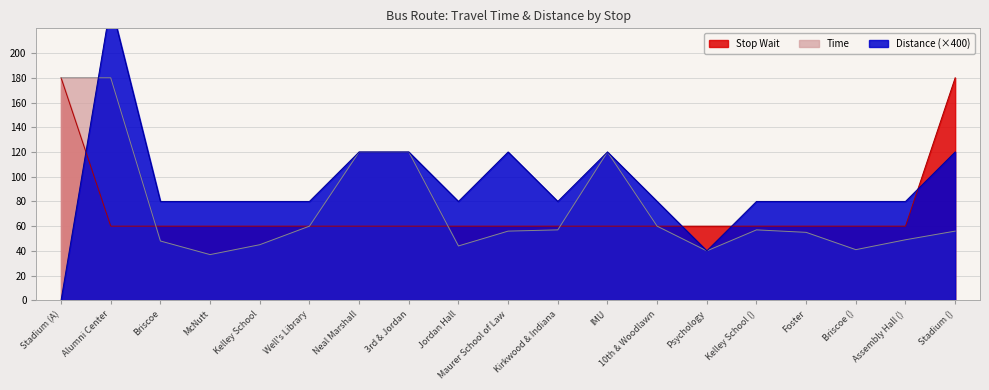

Reading left to right, extract all data points from this chart.

Distance: 0	240	80	80	80	80	120	120	80	120	80	120	80	40	80	80	80	80	120
Time: 180	180	48	37	45	60	120	120	44	56	57	120	60	40	57	55	41	49	56
Stop Wait: 180	60	60	60	60	60	60	60	60	60	60	60	60	60	60	60	60	60	180